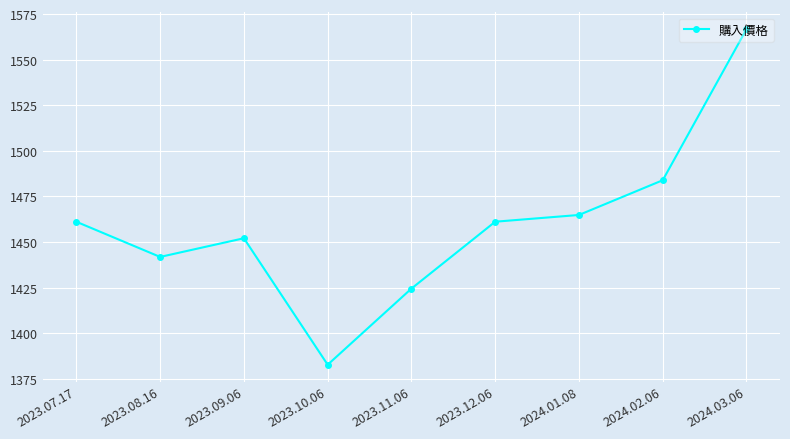

The chart shows a value of 1483.9 at 2024.02.06. True or false?

True